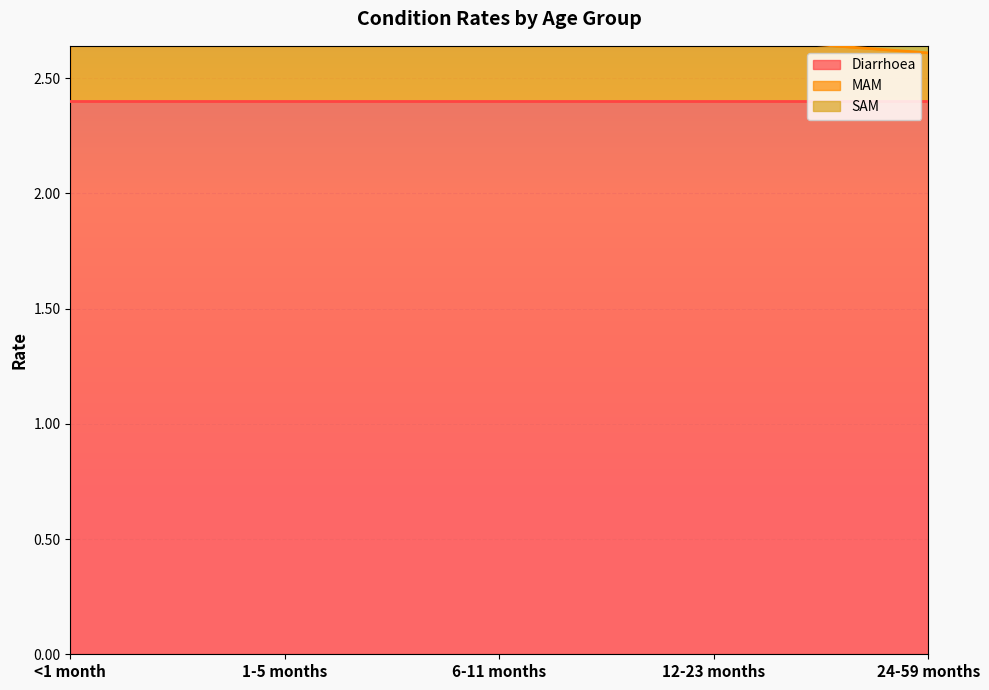

Rank the series by their maximum value, from lowest to highest.

SAM, MAM, Diarrhoea